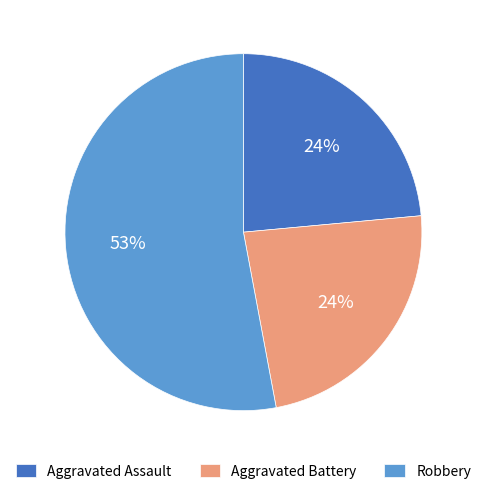

Does any single category account for the majority?

Yes